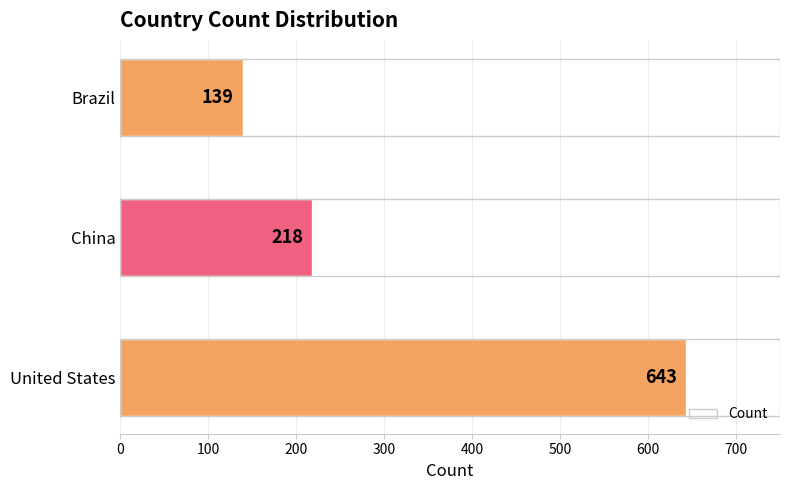

What is the difference between the maximum and second lowest values?

425